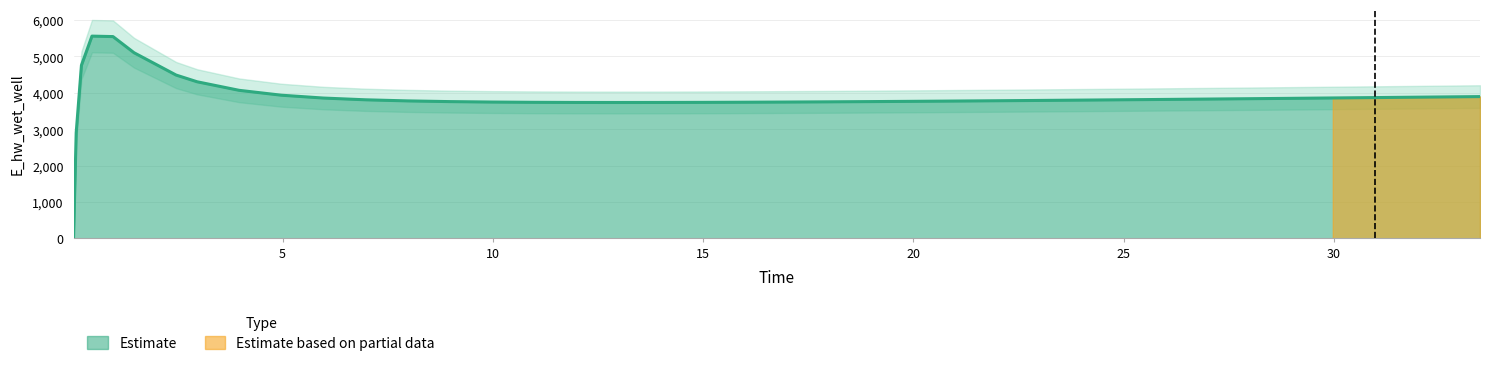

What is the maximum value for Estimate?

5557.7